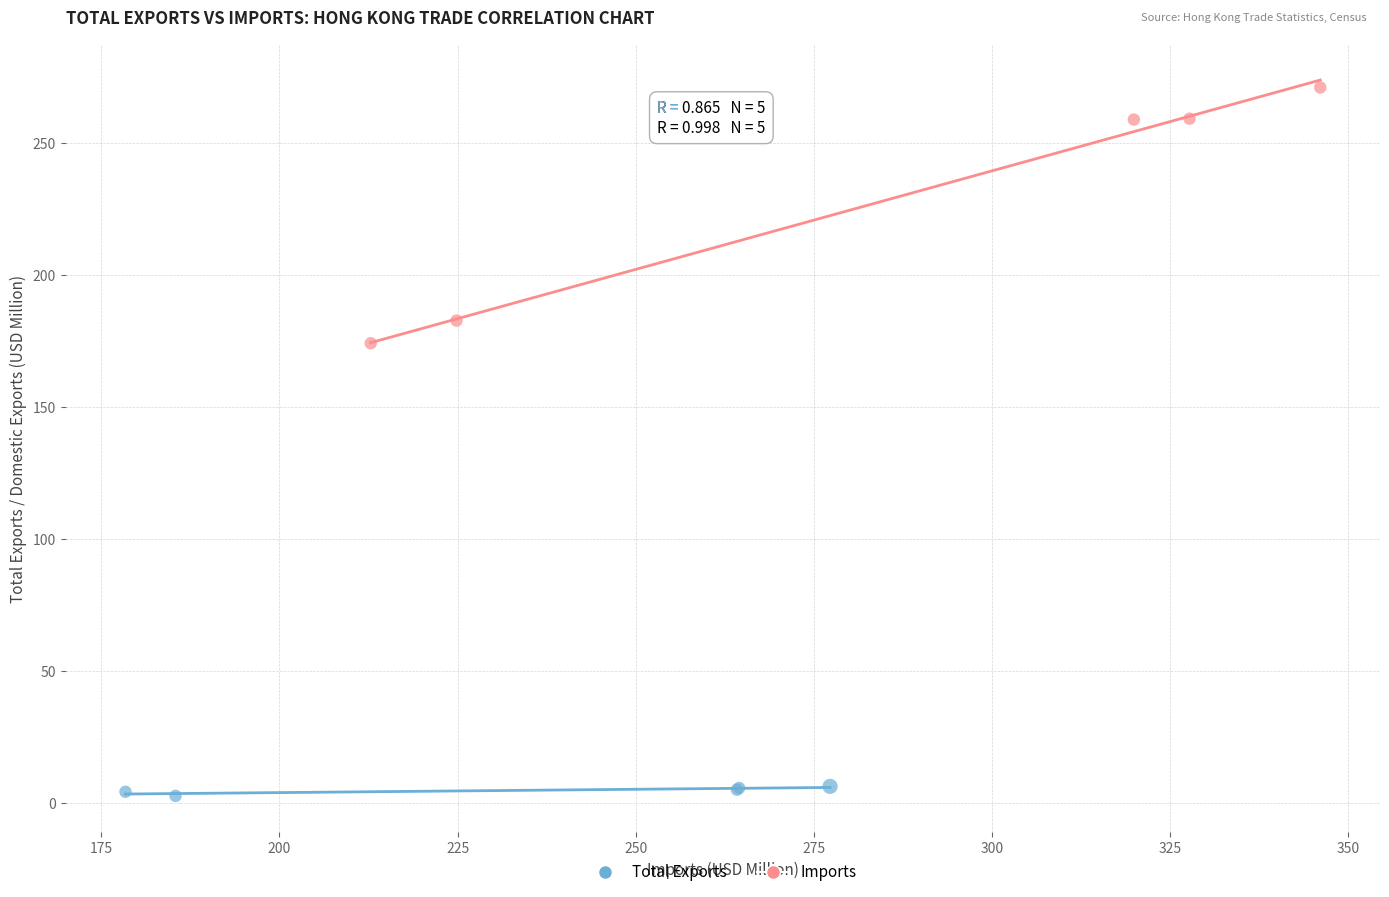

Which series reaches the maximum Y coordinate?

Imports